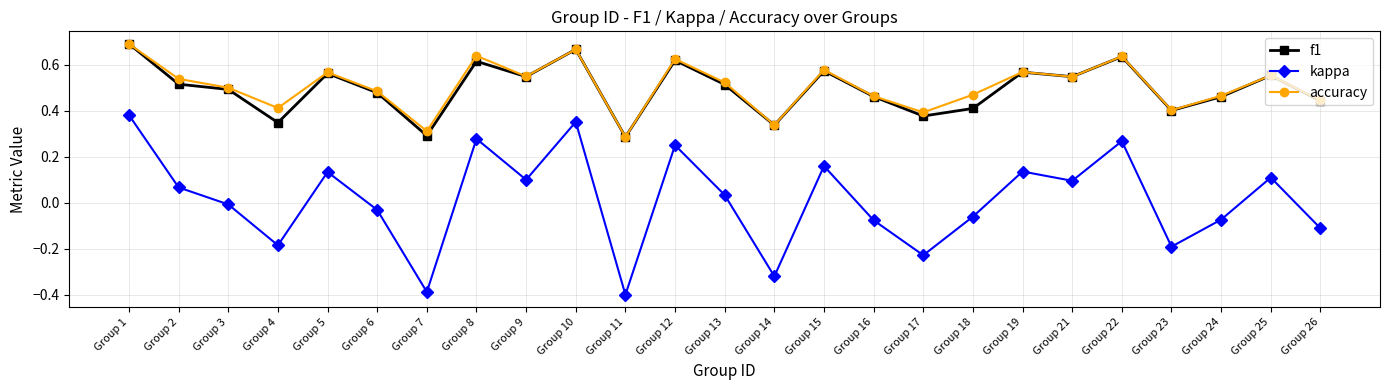

What is the sum of the kappa values at Group 11 and Group 7?

-0.8